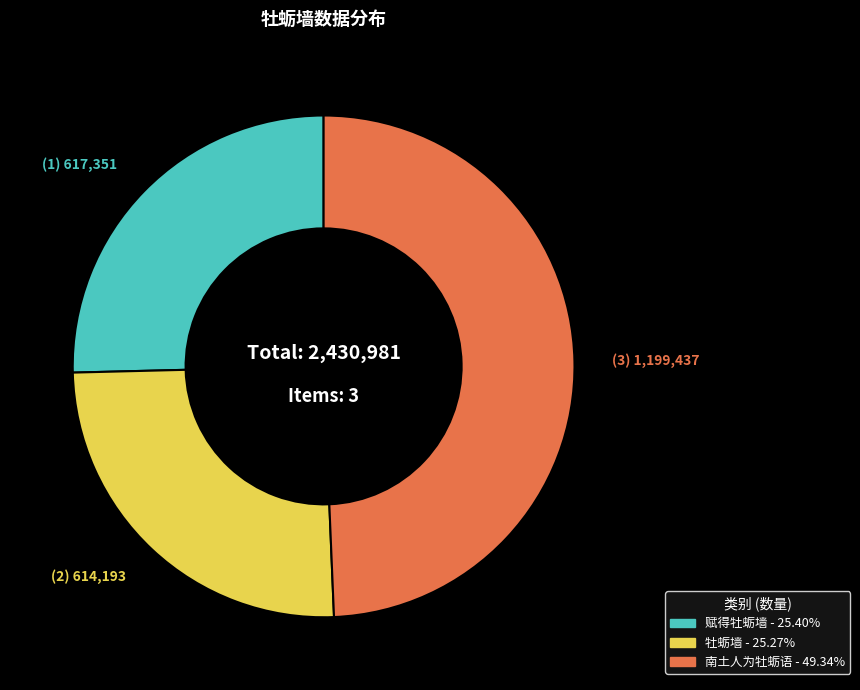

Combined, do 牡蛎墙 and 南土人为牡蛎语 account for over 50%?

Yes